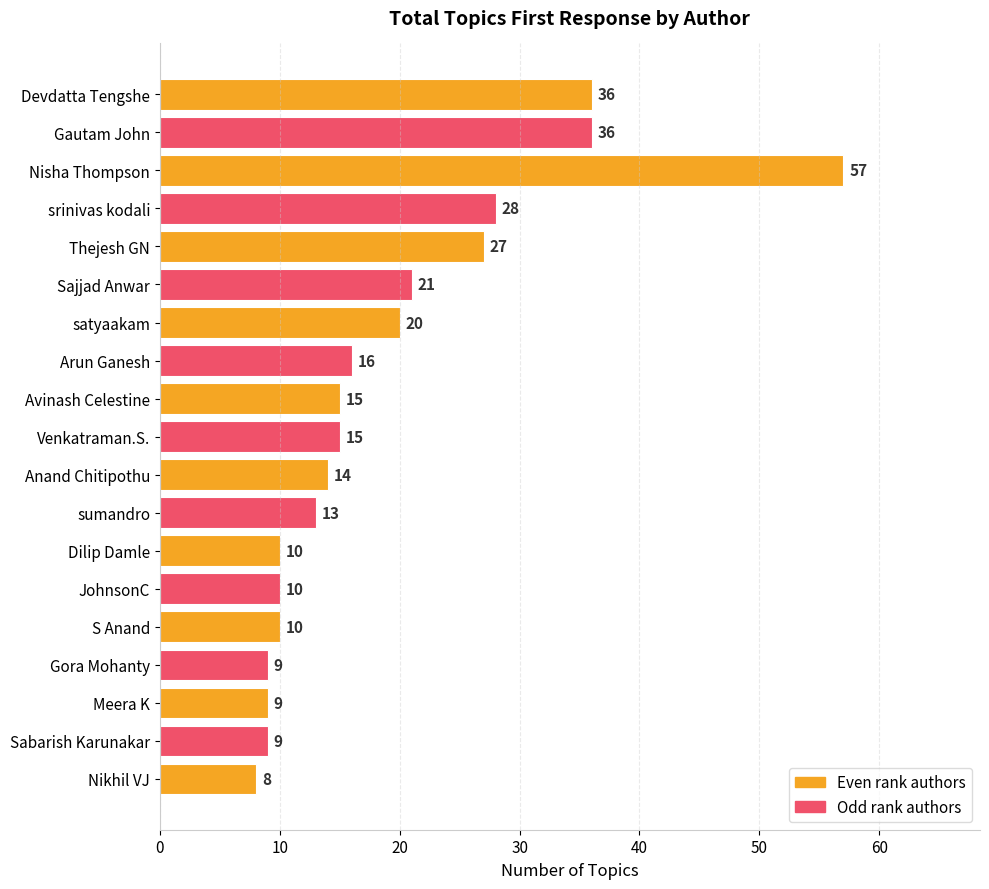

True or false: the data shows 35 at Sajjad Anwar.

False